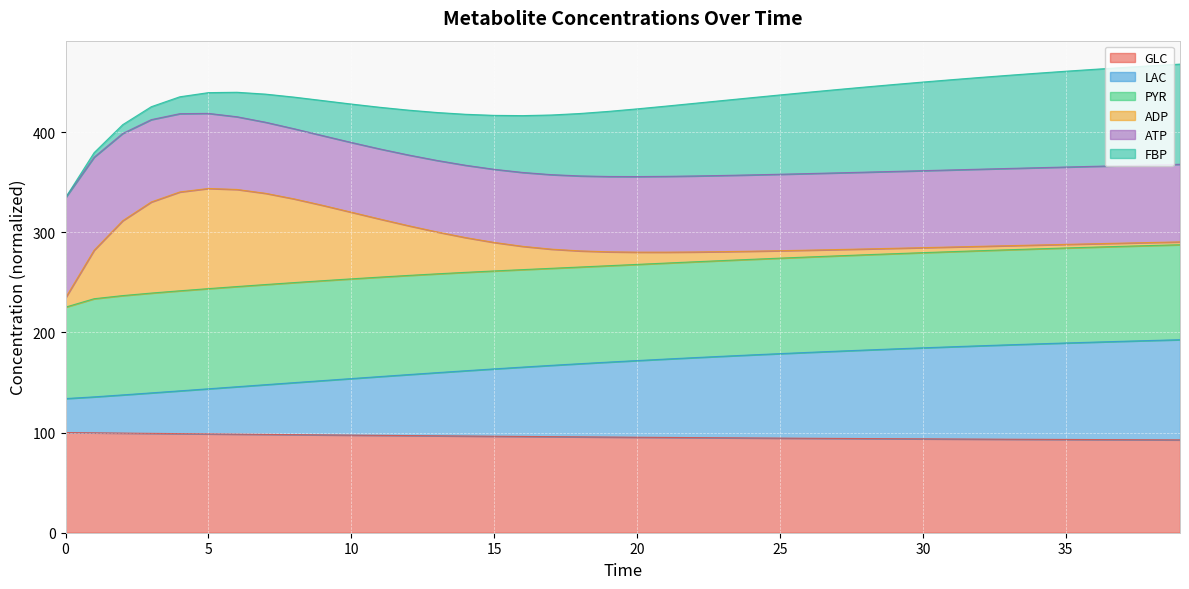

What is the difference between the maximum and minimum values in the GLC series?

7.3